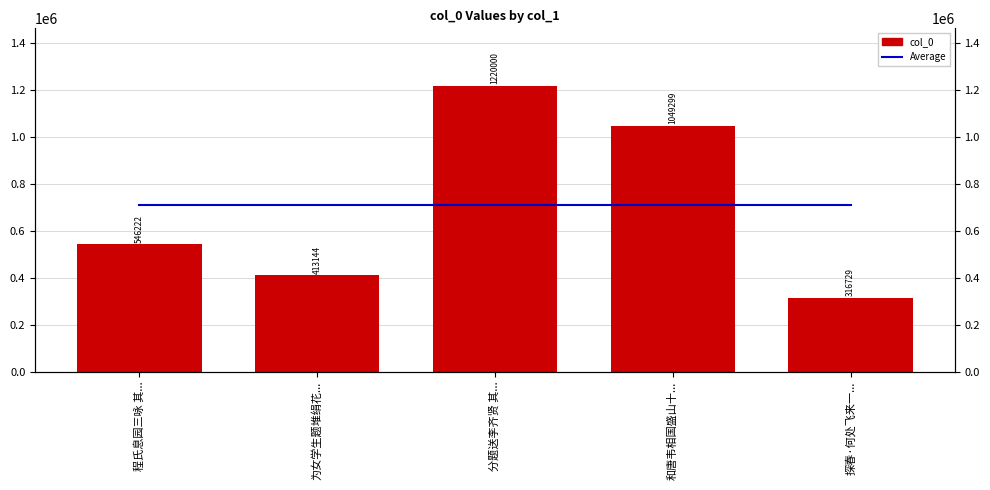

How many bars are there in total?

10